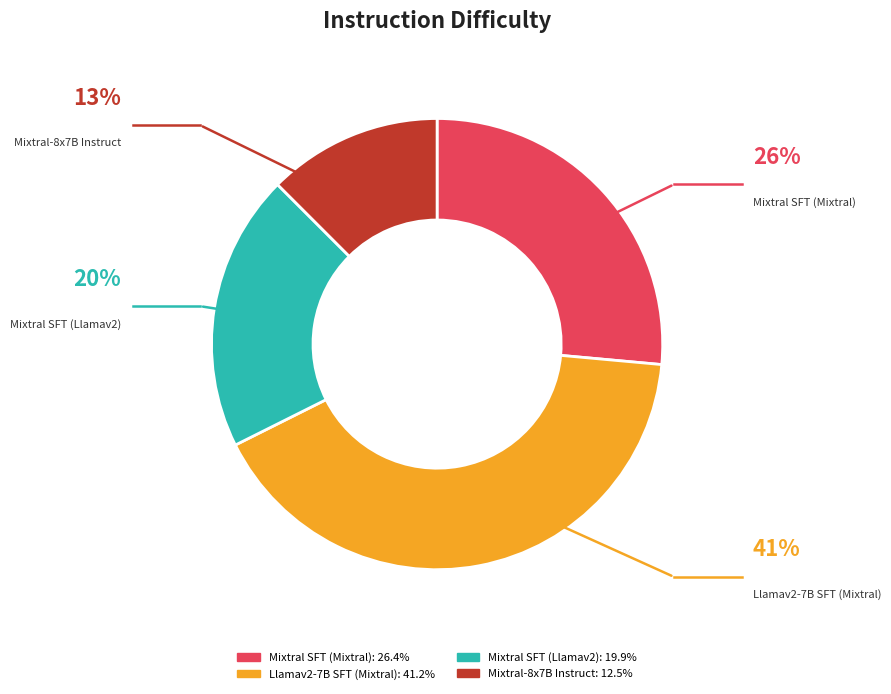

Does Mixtral SFT (Mixtral) account for over 50% of the chart?

No